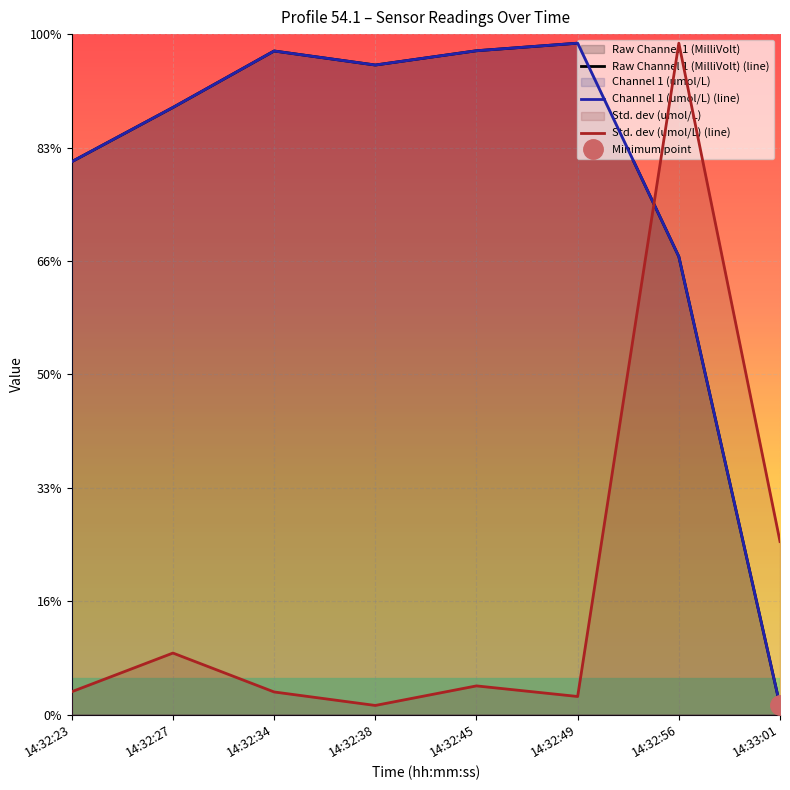

Where do Std. dev (umol/L) and Channel 1 (umol/L) first cross each other?

14:32:49 and 14:32:56